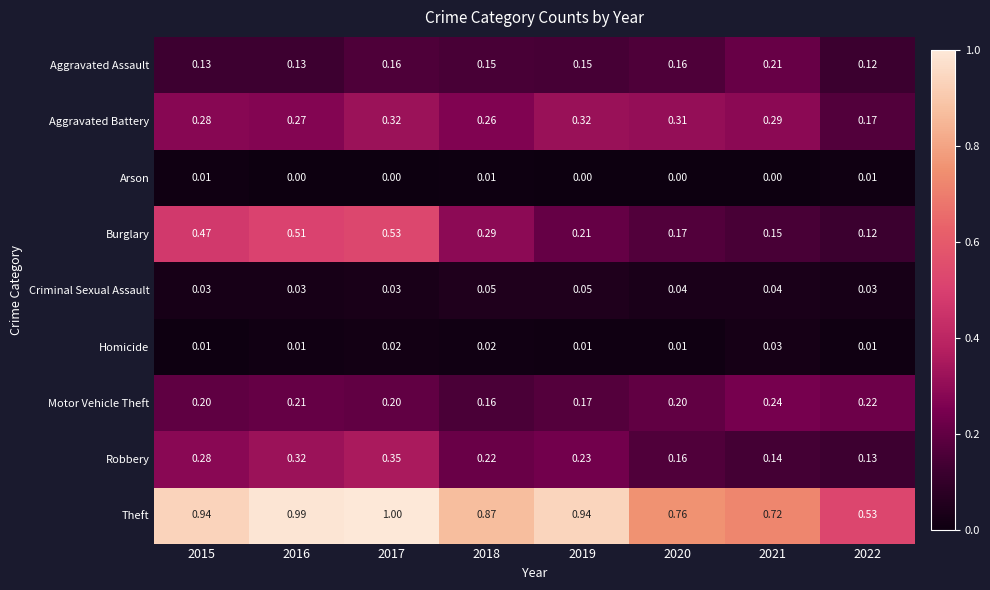

Which series has the largest range (max minus min)?

Theft